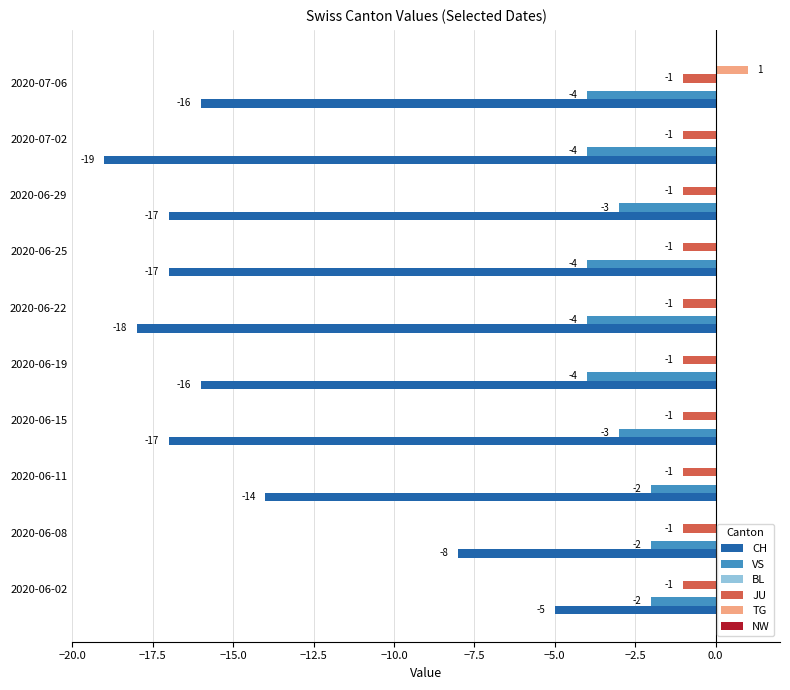

What is the sum of all CH values?

-147